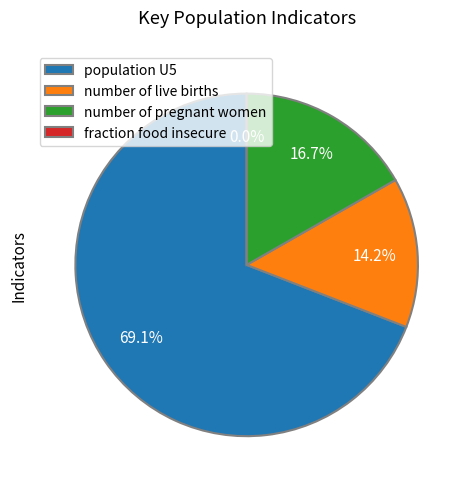

What is the change in value from population U5 to number of live births?

-11760000.0